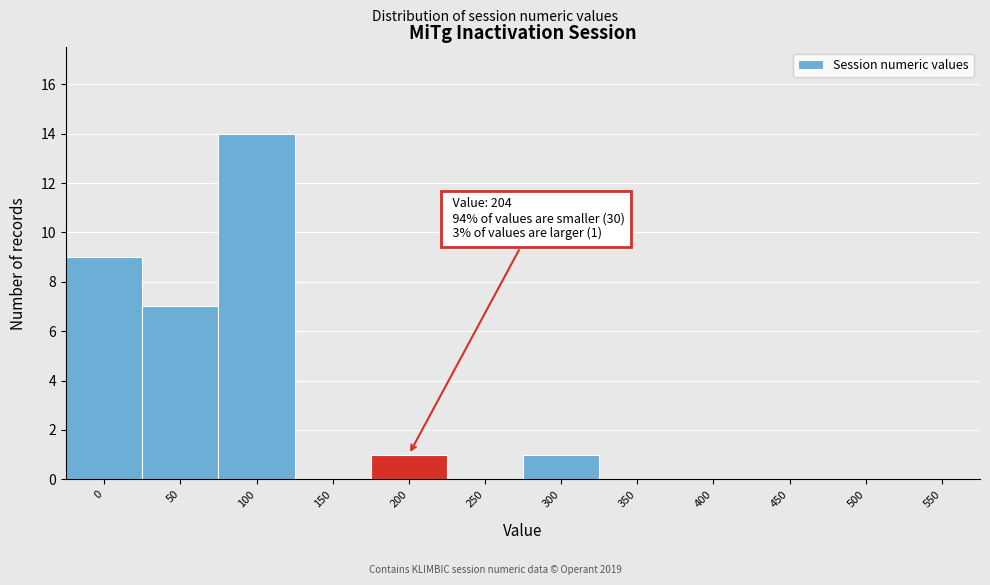

Reading left to right, what are all the values shown in this chart?

0=9	50=7	100=14	150=0	200=1	250=0	300=1	350=0	400=0	450=0	500=0	550=0